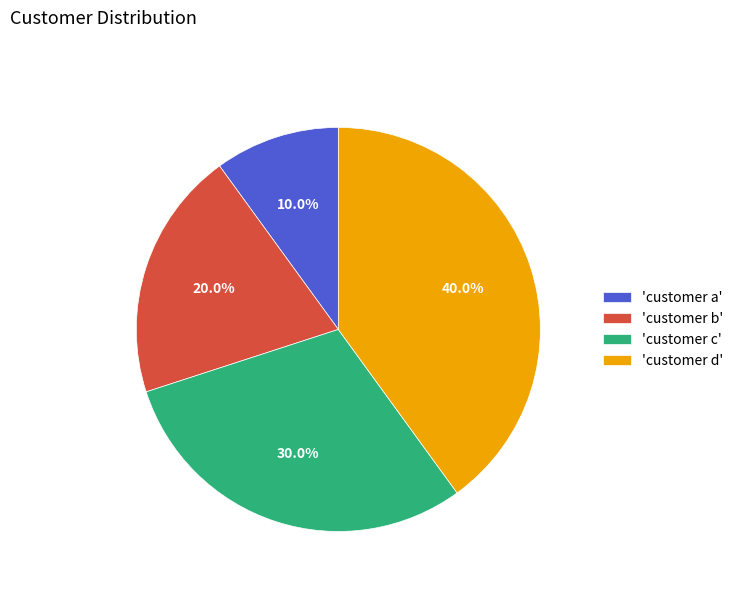

How much of the chart is everything except 'customer a'?

90.0%